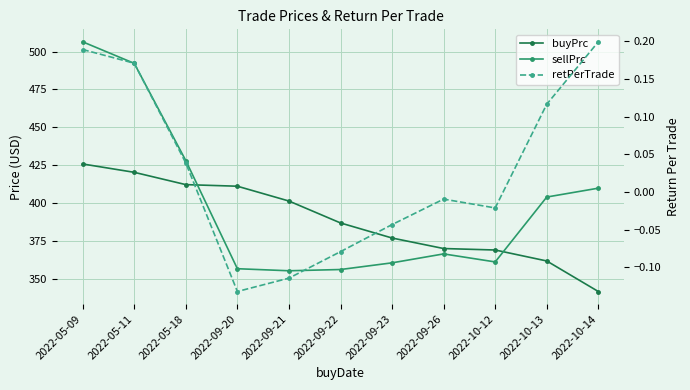

What is the total value across all series at 2022-05-11?

912.8